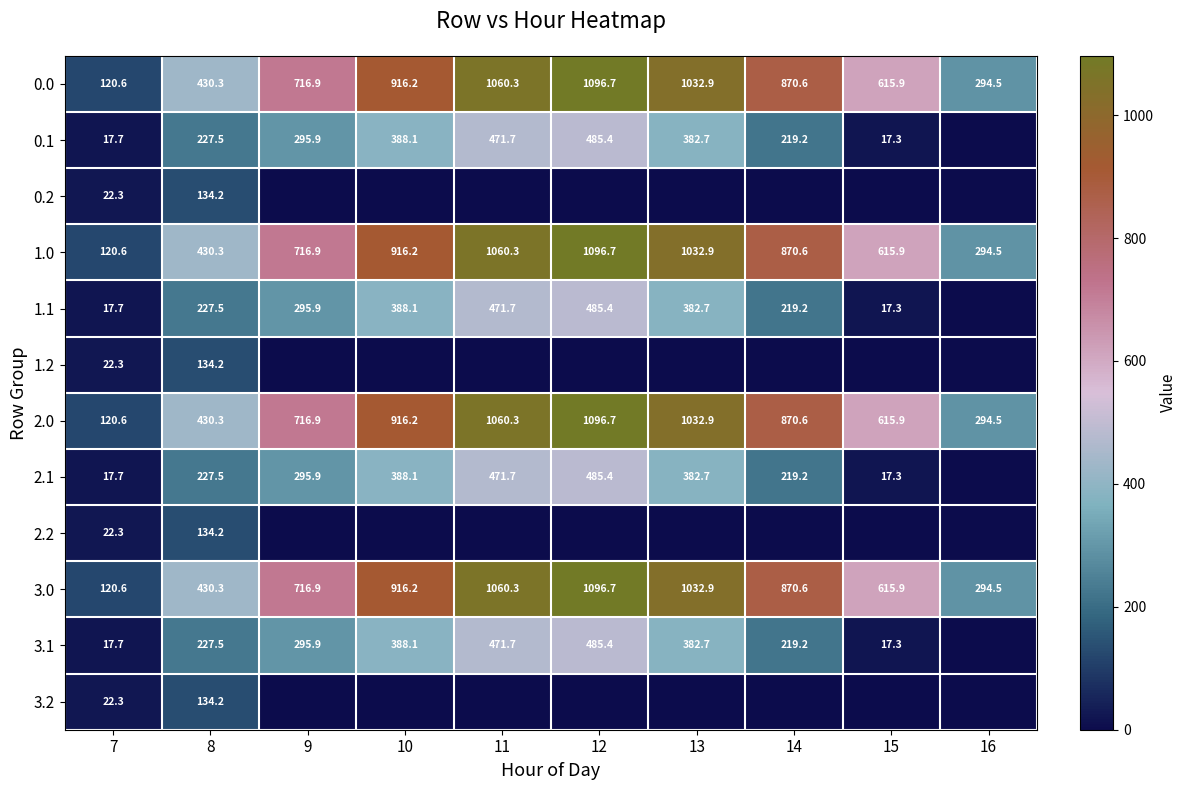

Is the value of 1.0 at 9 greater than the value of 0.1 at 9?

Yes